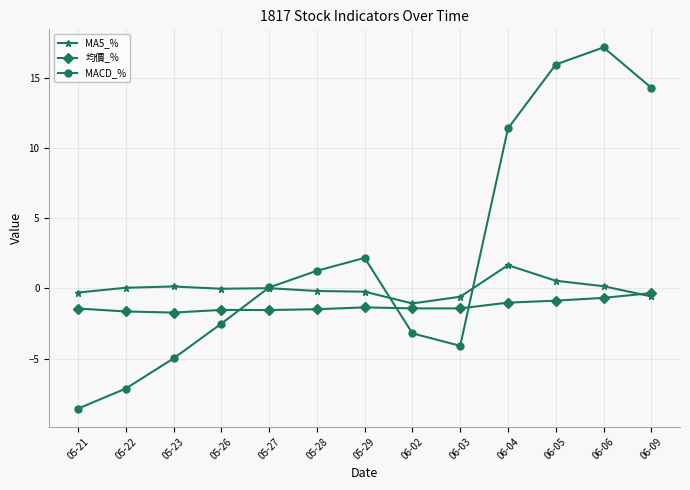

List the series in order of their overall mean, highest first.

MACD_%, MA5_%, 均價_%